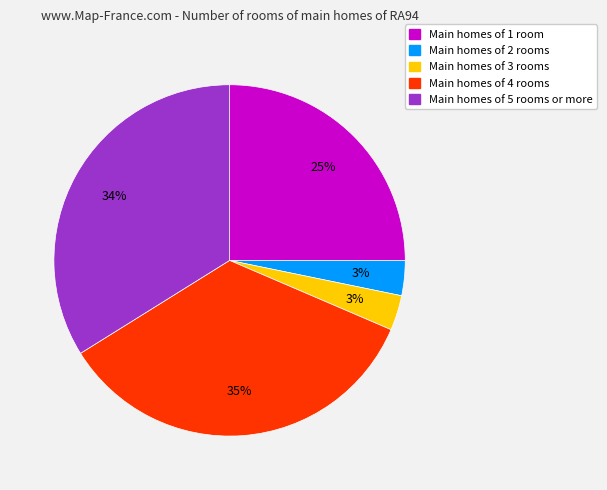

Count the number of slices in the pie.

5